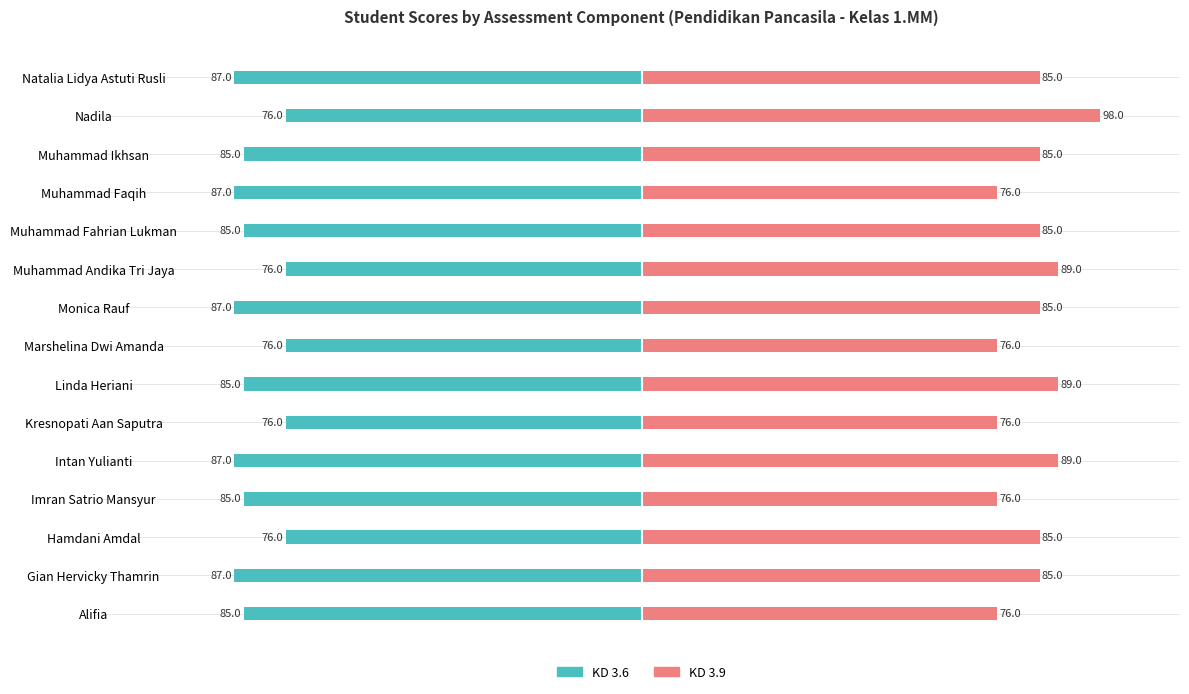

The value of KD 3.6 at Muhammad Faqih is -87. True or false?

True